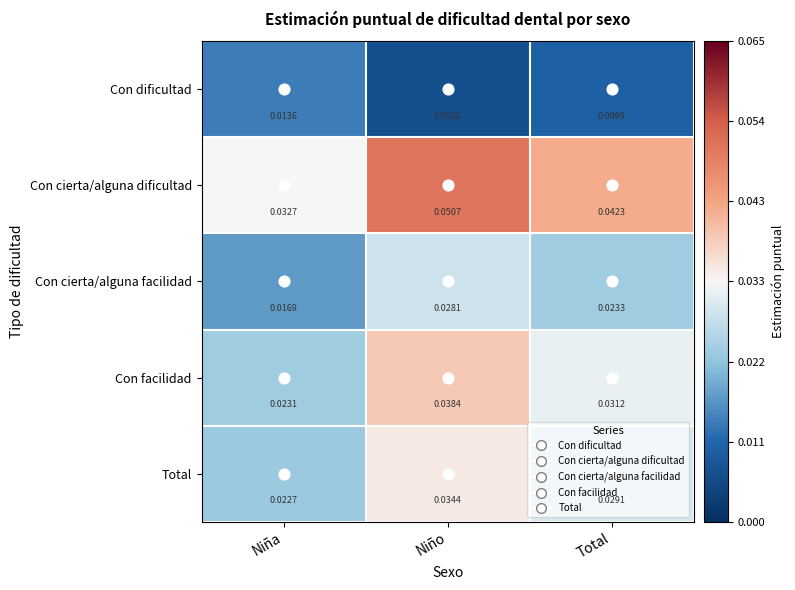

At which label is Con cierta/alguna facilidad closest to 0?

Niña